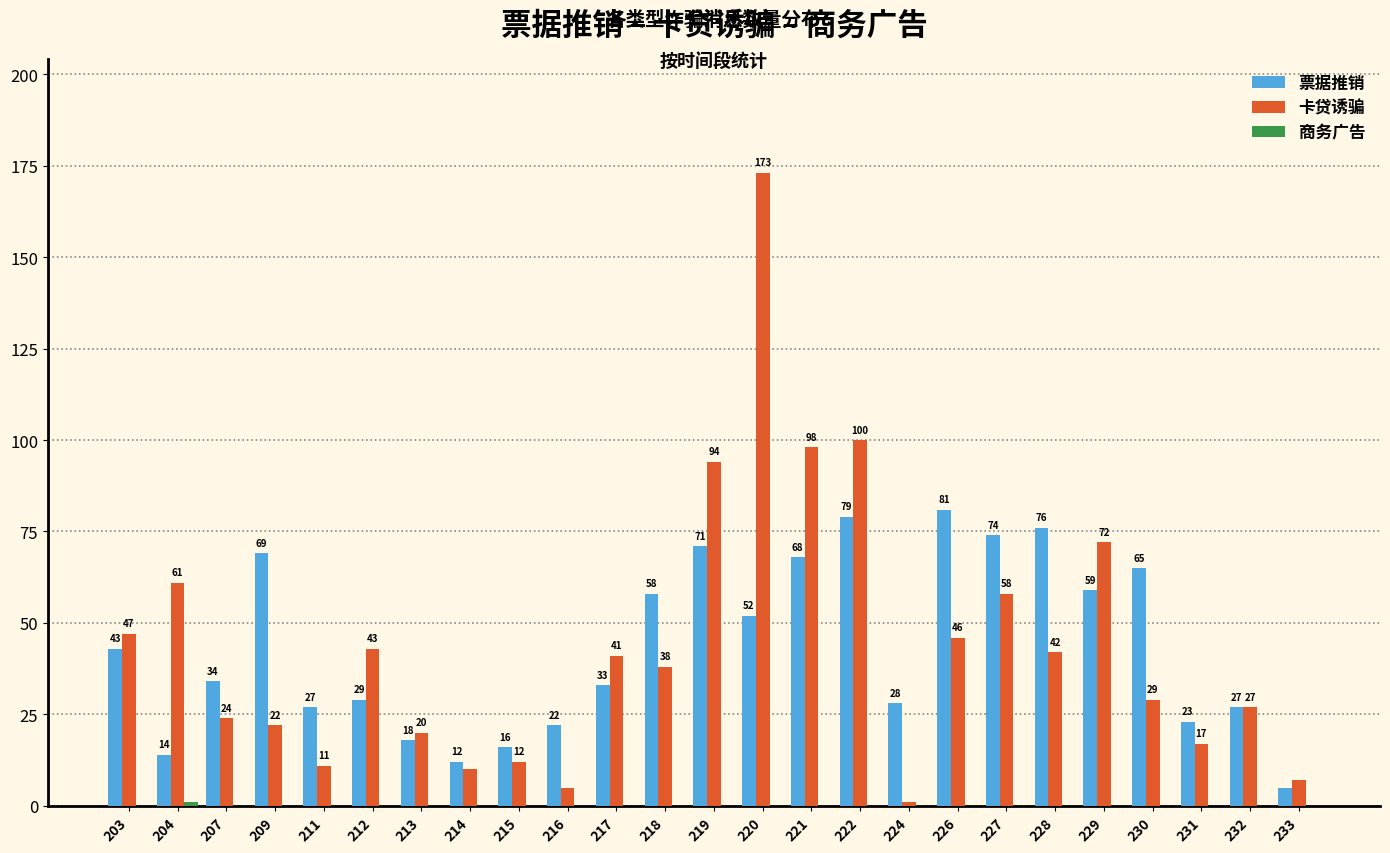

Which label corresponds to the largest value in the chart?

220